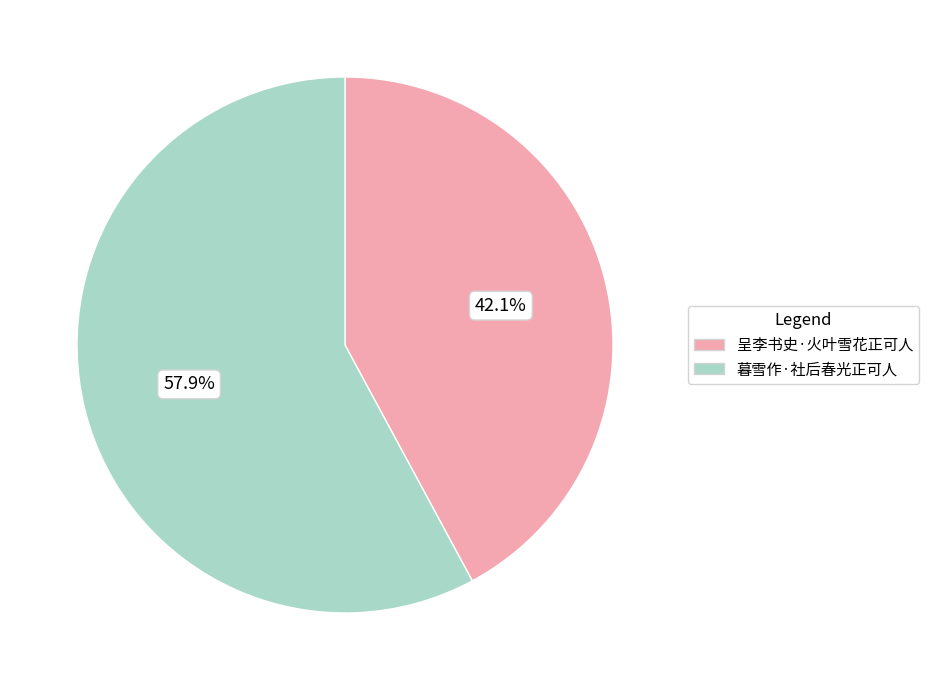

What percentage is the 呈李书史·火叶雪花正可人 slice, to the nearest percent?

42%